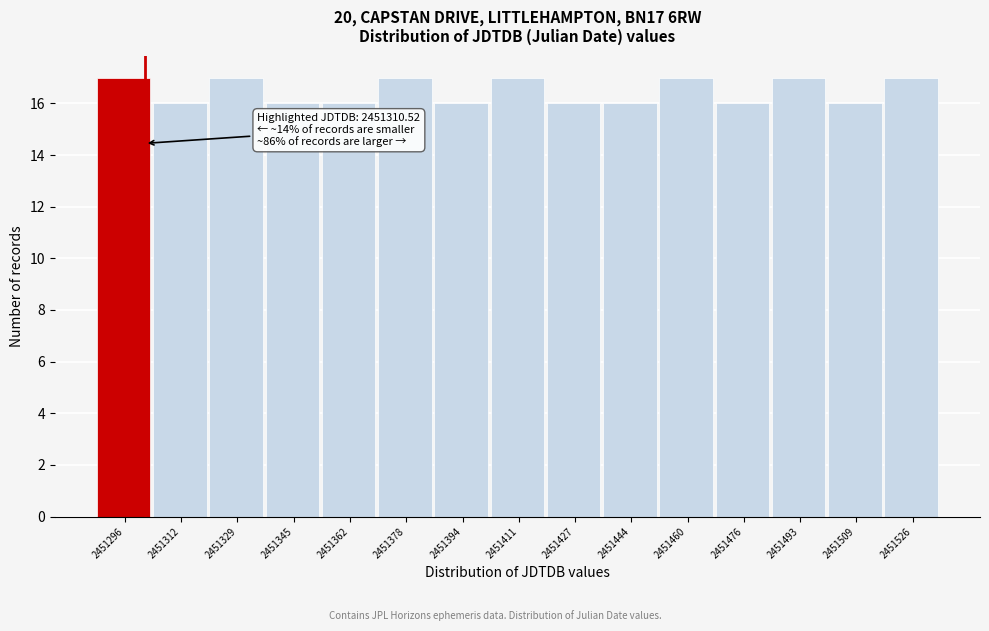

Reading right to left, list all the values displayed in this chart.

17	16	17	16	17	16	16	17	16	17	16	16	17	16	17